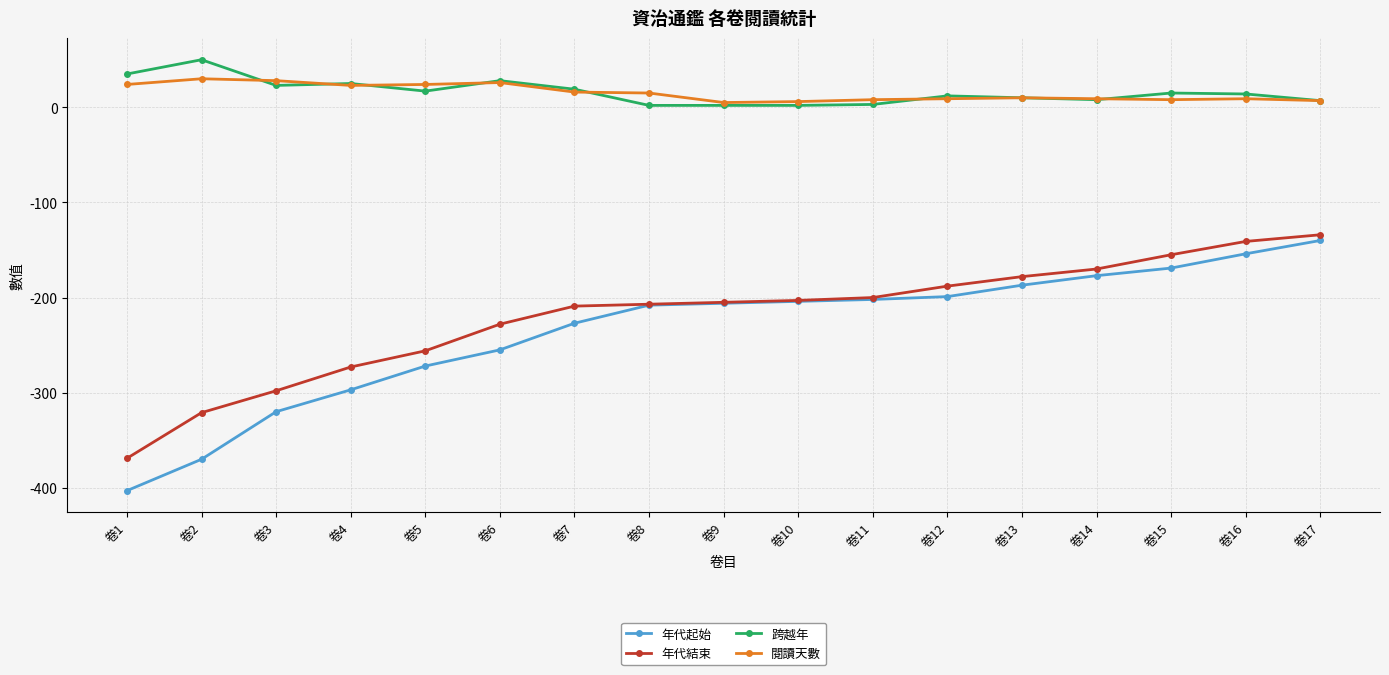

Which label corresponds to the smallest value in the chart?

卷1